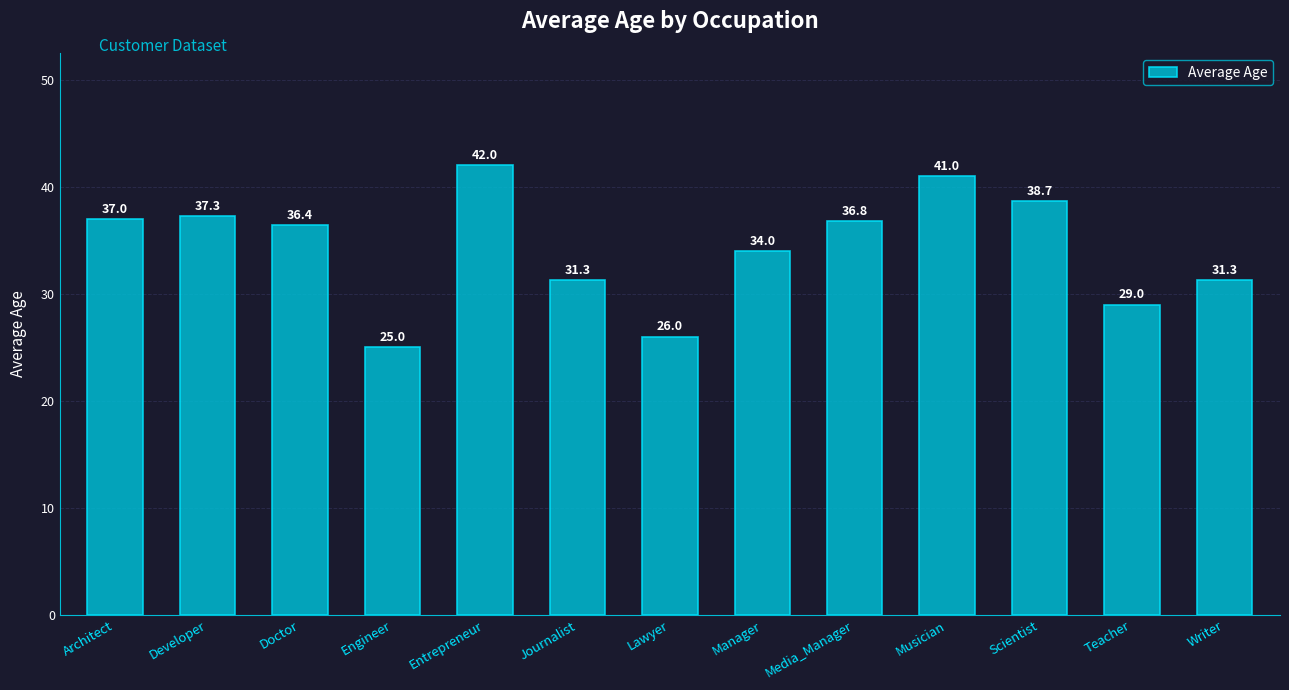

What is the ratio of the value at Scientist to the value at Manager?

1.1